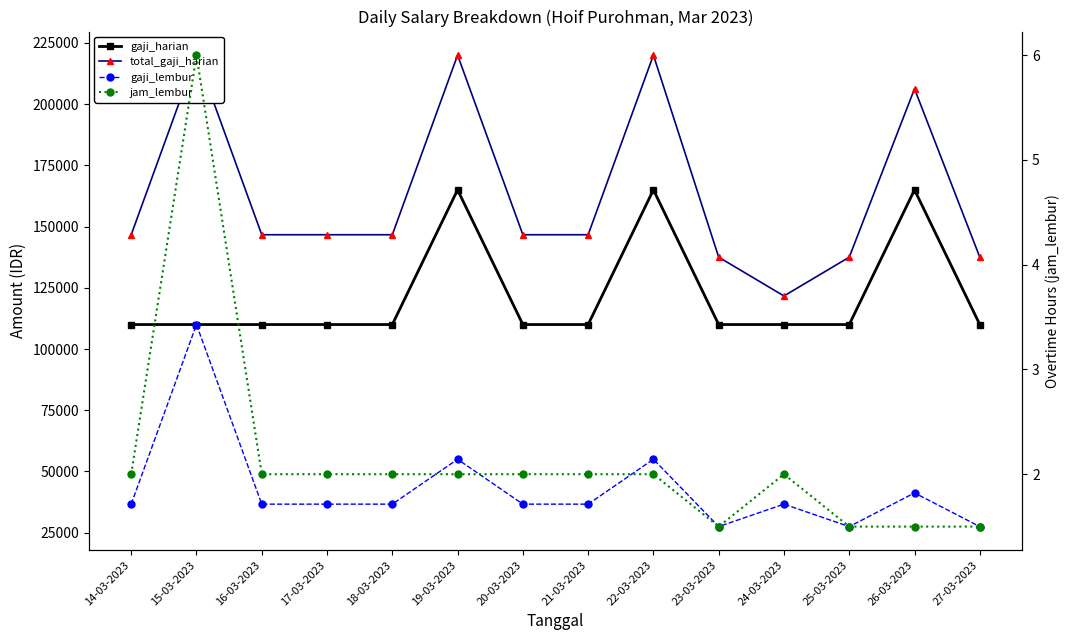

Reading left to right, what are all the values shown in this chart?

gaji_harian: 14-03-2023=110000.0	15-03-2023=110000.0	16-03-2023=110000.0	17-03-2023=110000.0	18-03-2023=110000.0	19-03-2023=165000.0	20-03-2023=110000.0	21-03-2023=110000.0	22-03-2023=165000.0	23-03-2023=110000.0	24-03-2023=110000.0	25-03-2023=110000.0	26-03-2023=165000.0	27-03-2023=110000.0
total_gaji_harian: 14-03-2023=146666.7	15-03-2023=220000.0	16-03-2023=146666.7	17-03-2023=146666.7	18-03-2023=146666.7	19-03-2023=220000.0	20-03-2023=146666.7	21-03-2023=146666.7	22-03-2023=220000.0	23-03-2023=137500.0	24-03-2023=121666.7	25-03-2023=137500.0	26-03-2023=206250.0	27-03-2023=137500.0
gaji_lembur: 14-03-2023=36666.7	15-03-2023=110000.0	16-03-2023=36666.7	17-03-2023=36666.7	18-03-2023=36666.7	19-03-2023=55000.0	20-03-2023=36666.7	21-03-2023=36666.7	22-03-2023=55000.0	23-03-2023=27500.0	24-03-2023=36666.7	25-03-2023=27500.0	26-03-2023=41250.0	27-03-2023=27500.0
jam_lembur: 14-03-2023=2.0	15-03-2023=6.0	16-03-2023=2.0	17-03-2023=2.0	18-03-2023=2.0	19-03-2023=2.0	20-03-2023=2.0	21-03-2023=2.0	22-03-2023=2.0	23-03-2023=1.5	24-03-2023=2.0	25-03-2023=1.5	26-03-2023=1.5	27-03-2023=1.5